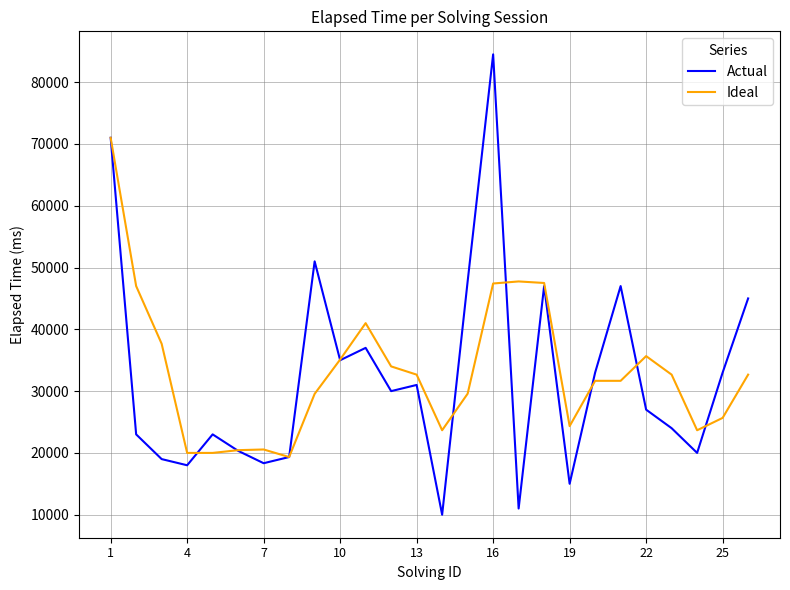

Which series has the widest spread of values?

Actual